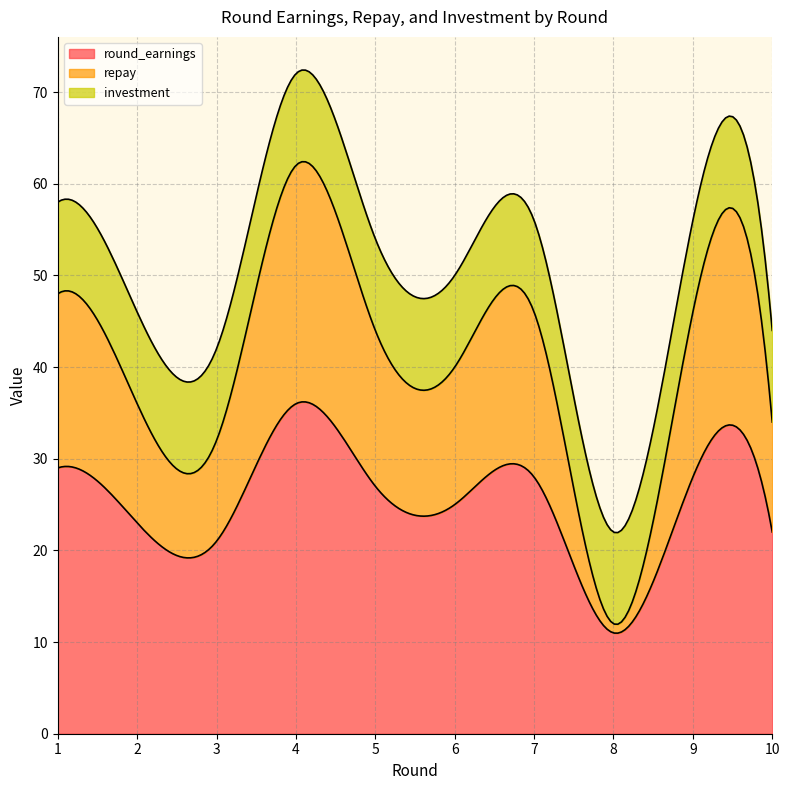

Reading left to right, what are all the values shown in this chart?

repay: 19	13	11	26	17	15	18	1	18	12
round_earnings: 29	23	21	36	27	25	28	11	28	22
investment: 10	10	10	10	10	10	10	10	10	10